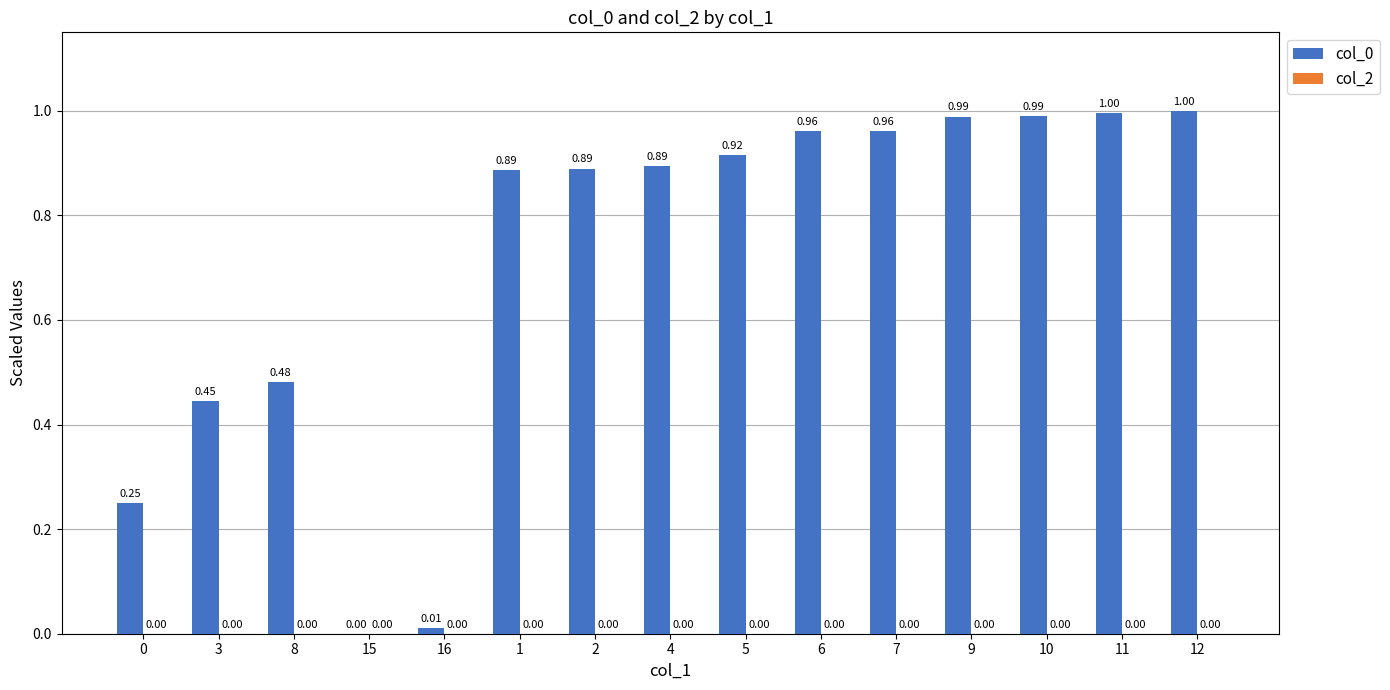

How many series are shown in this chart?

1